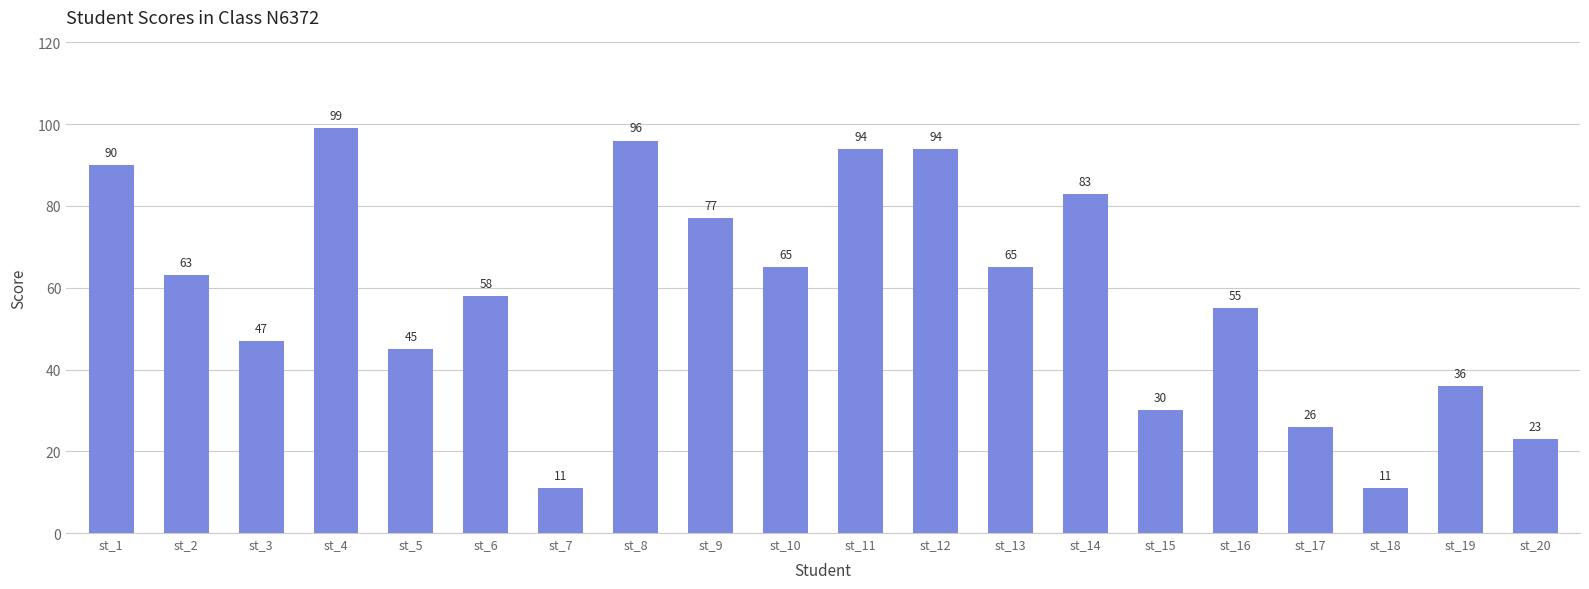

Read the value at st_10, to the nearest 5.

65